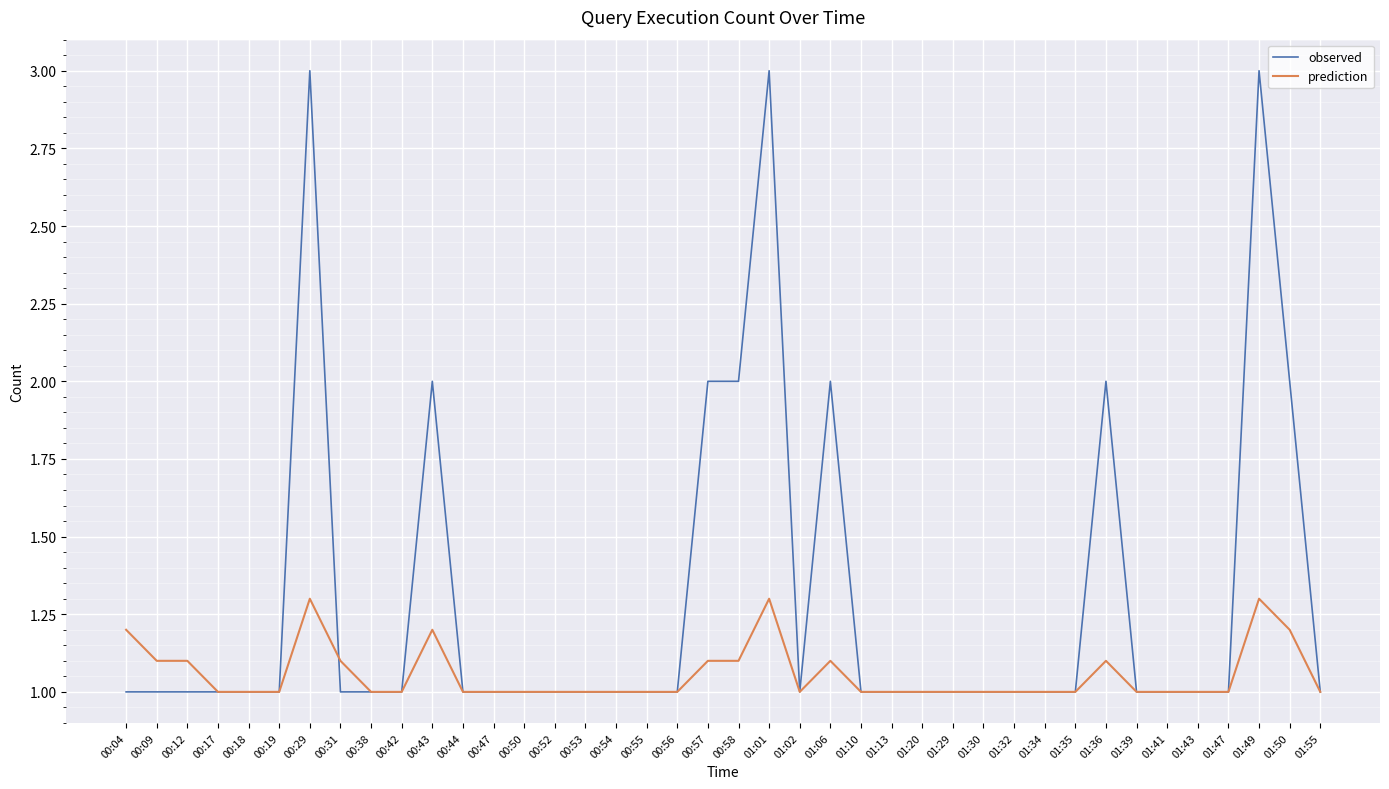

Is the value of observed at 01:50 greater than the value of prediction at 00:43?

Yes